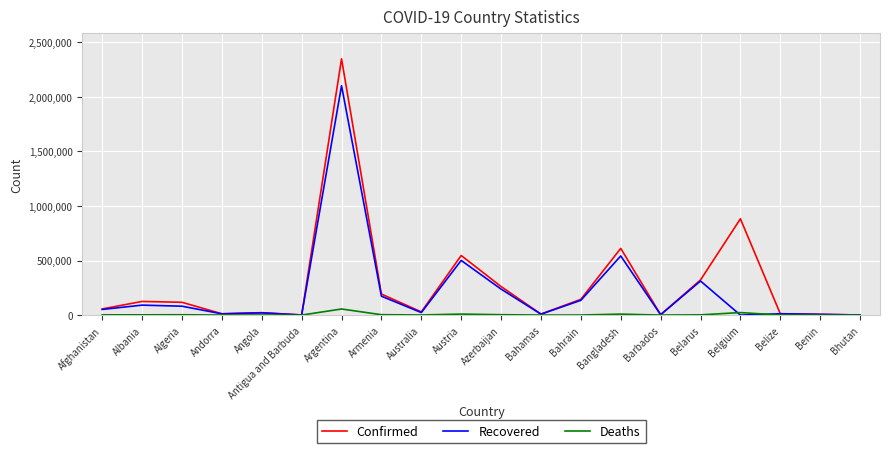

Which series changed the most between Albania and Bangladesh?

Confirmed